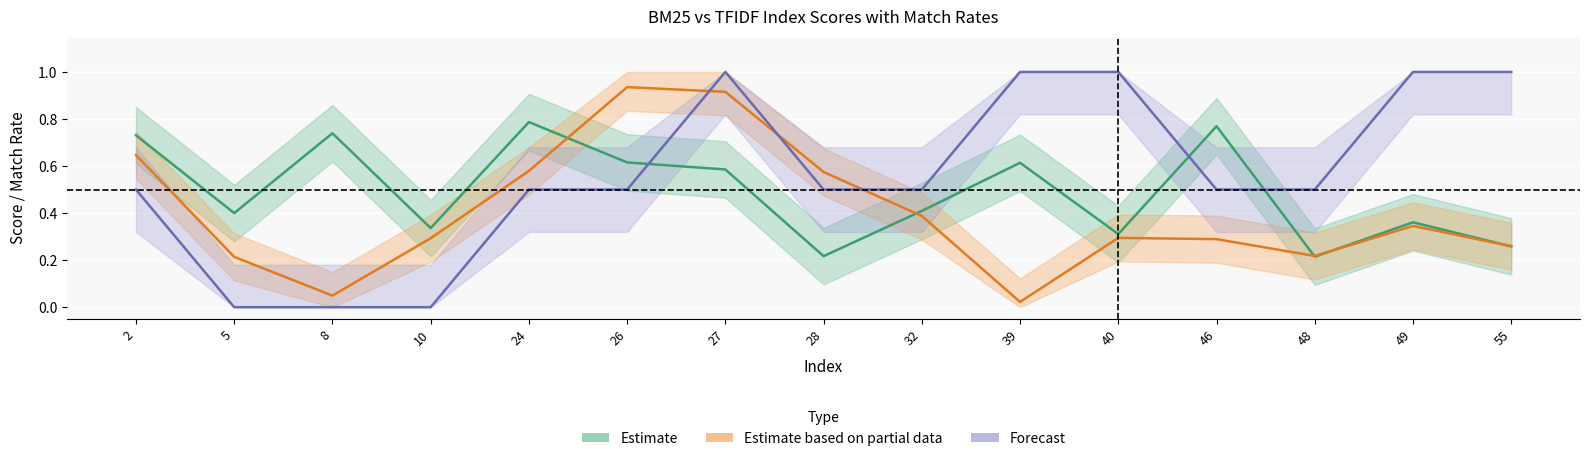

Where do BM25_Index and TFIDF_Index first cross each other?

24 and 26